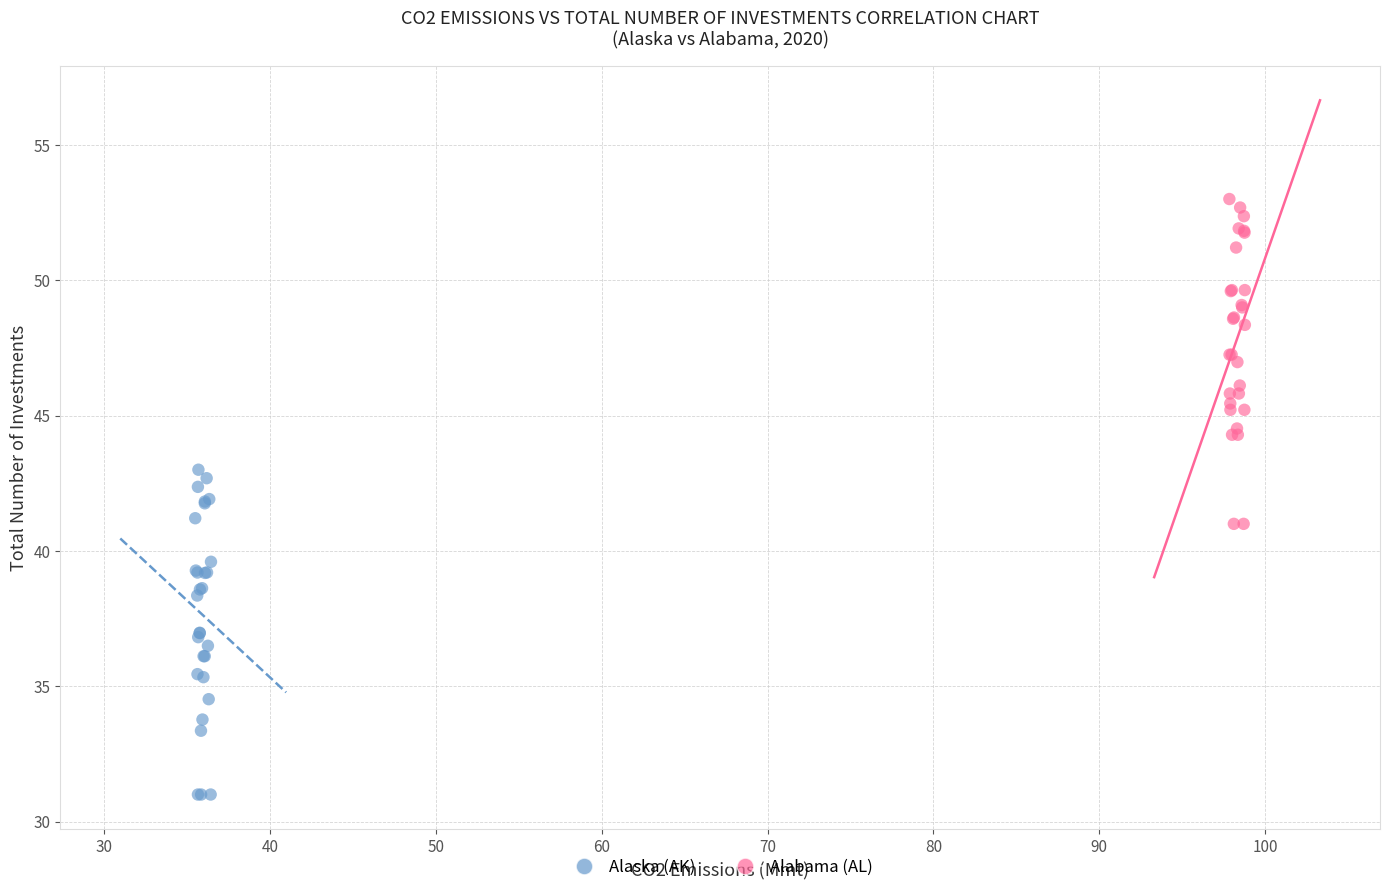

Which series reaches the maximum Y coordinate?

Alabama (AL)